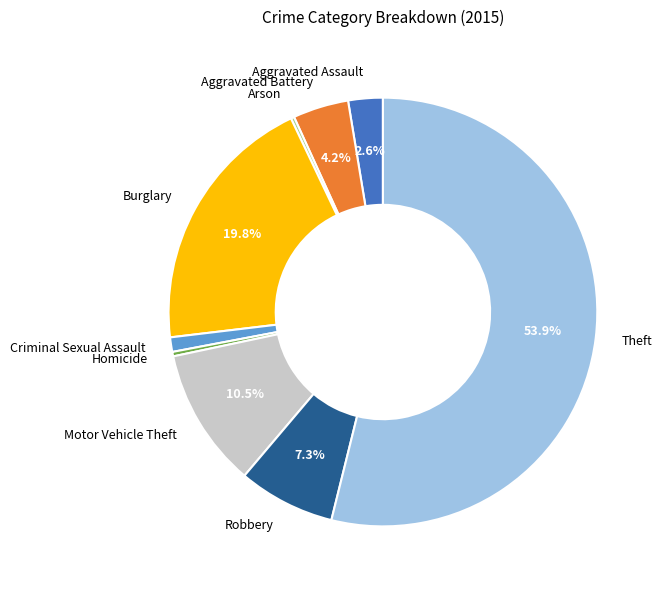

To the nearest percent, what is the difference between the largest and smallest slice percentages?

54%